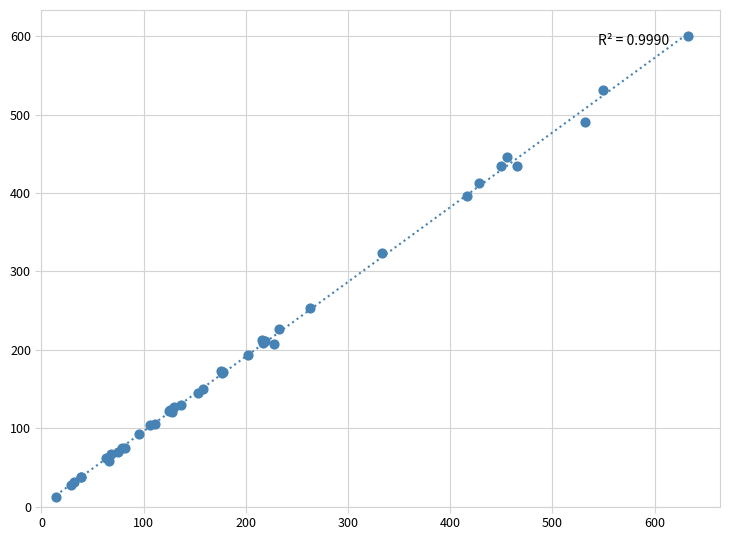

What Y value in the scatter plot is closest to 306?

323.9